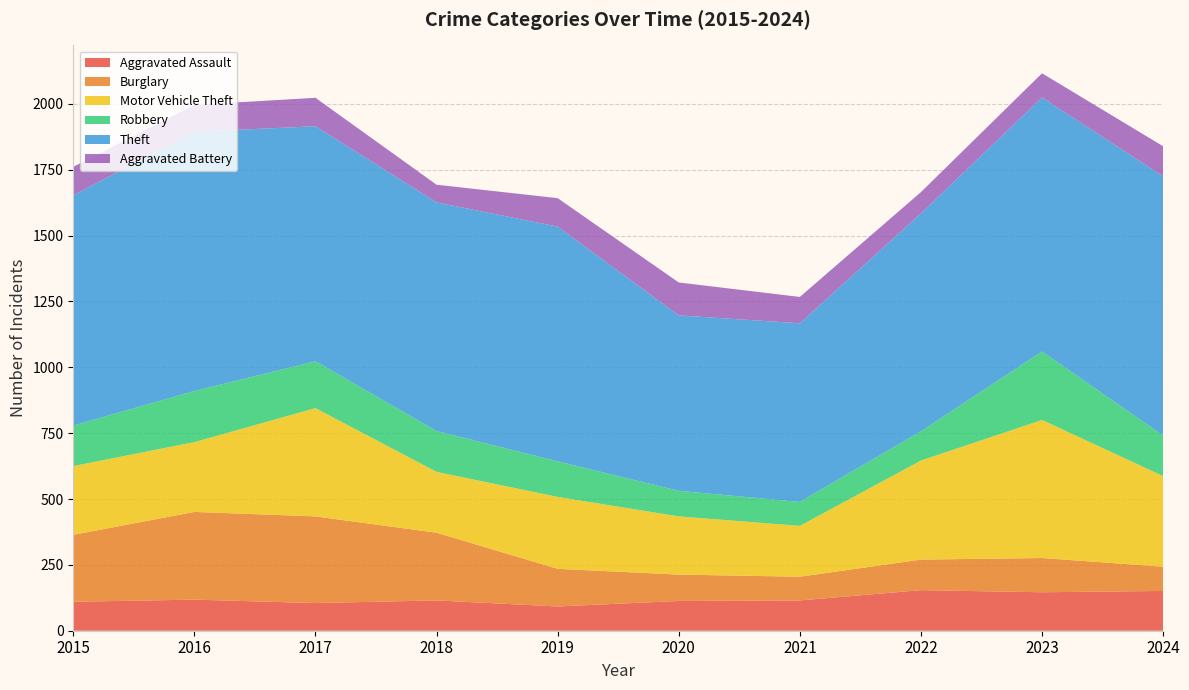

Reading left to right, extract all data points from this chart.

Aggravated Assault: 110	118	105	115	92	113	115	154	146	151
Burglary: 254	333	329	257	143	100	90	116	130	92
Motor Vehicle Theft: 261	265	411	231	273	221	193	376	524	344
Robbery: 154	194	178	155	135	97	91	111	260	154
Theft: 874	984	892	868	891	666	678	827	964	984
Aggravated Battery: 108	102	108	67	108	125	100	81	92	114